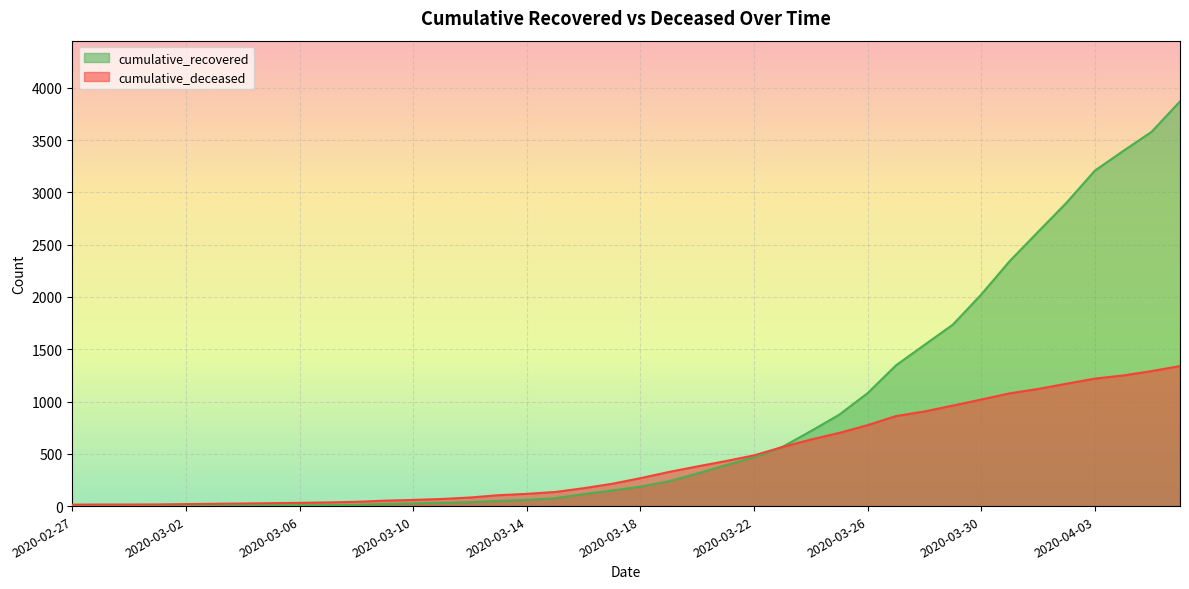

What is the difference between the cumulative_deceased values at 2020-03-30 and 2020-03-06?

988